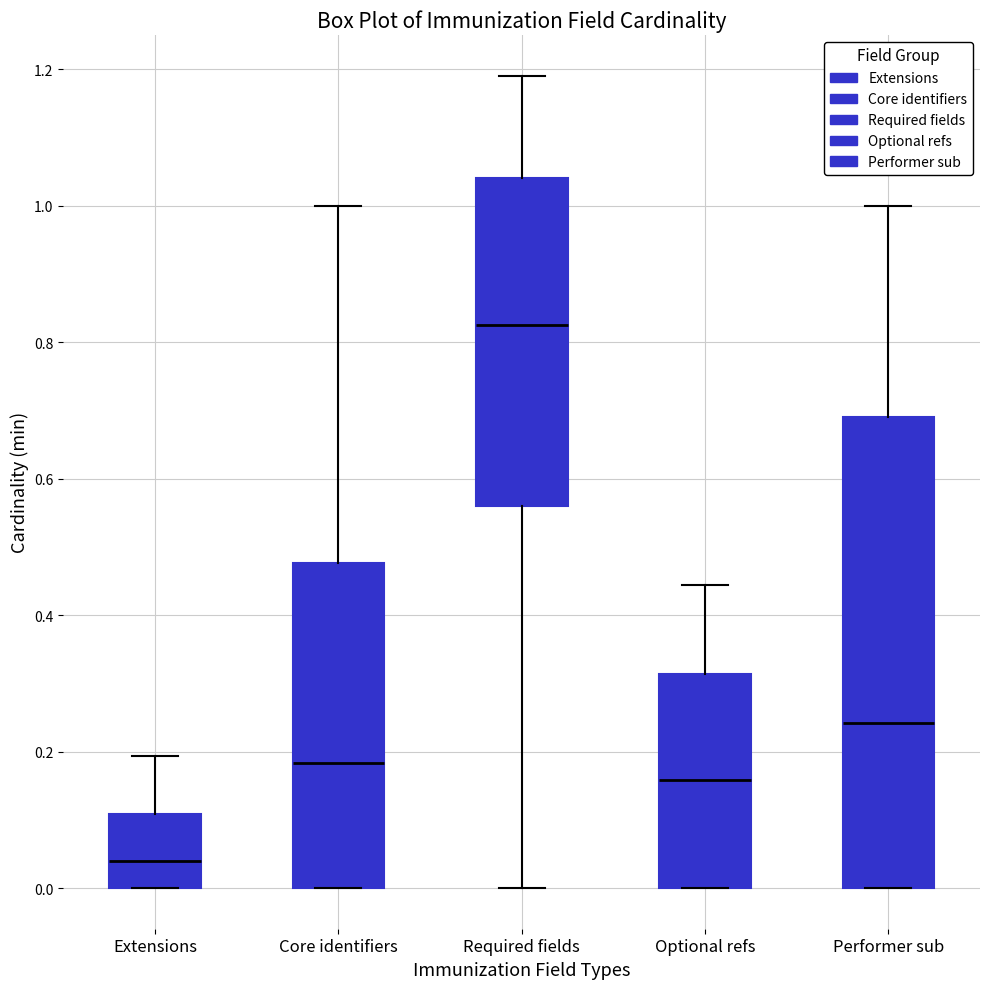

Reading left to right, transcribe this box plot: for each box, give where its median line is, the range the box spans, and where its two whiskers end, as read against the y-axis. The values are not printed on the chart, so give them approximately, as read against the axis.

Extensions: median 0.04, box 0.00 to 0.10, whiskers 0.00 to 0.20
Core identifiers: median 0.18, box 0.00 to 0.48, whiskers 0.00 to 1.00
Required fields: median 0.82, box 0.56 to 1.04, whiskers 0.00 to 1.20
Optional refs: median 0.16, box 0.00 to 0.32, whiskers 0.00 to 0.44
Performer sub: median 0.24, box 0.00 to 0.70, whiskers 0.00 to 1.00